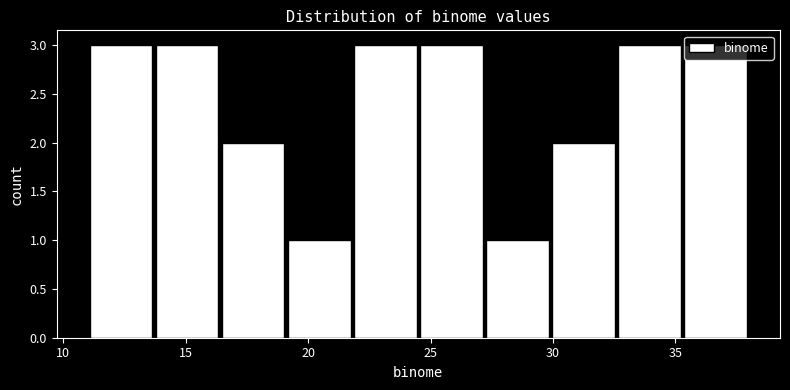

Reading left to right, list every bar in this chart as the range it spans on the x-axis followed by its height. Neither the bar edges nor the heights are printed on the chart, so give them approximately, as read against the axes.

11.0 to 13.7: 3
13.7 to 16.4: 3
16.4 to 19.1: 2
19.1 to 21.8: 1
21.8 to 24.5: 3
24.5 to 27.2: 3
27.2 to 29.9: 1
29.9 to 32.6: 2
32.6 to 35.3: 3
35.3 to 38.0: 3